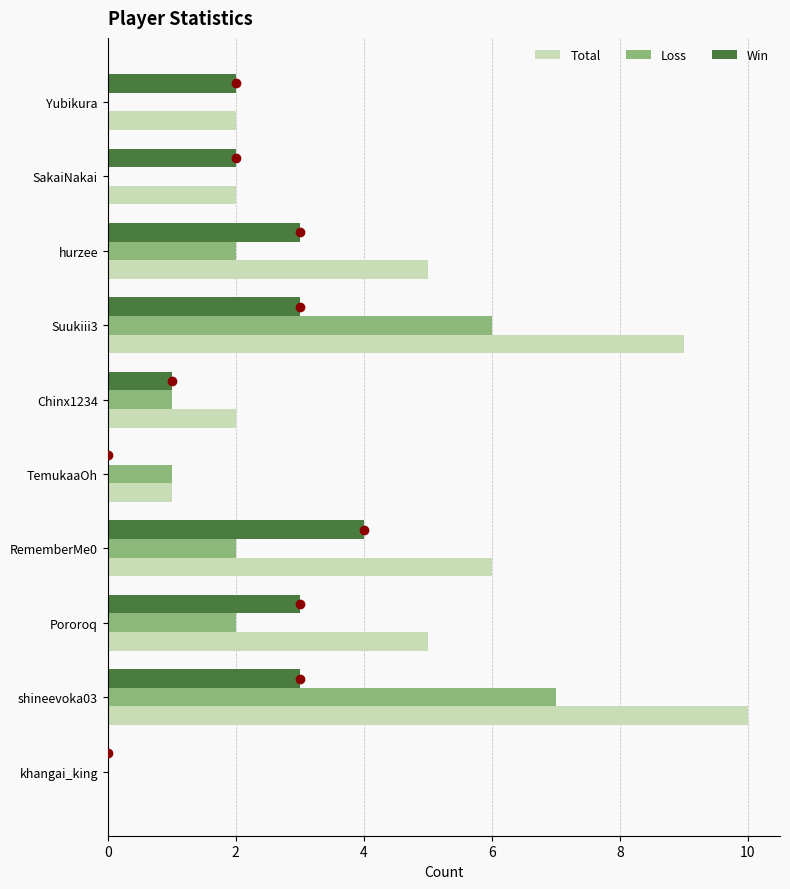

The value of Loss at Chinx1234 is 1. True or false?

True